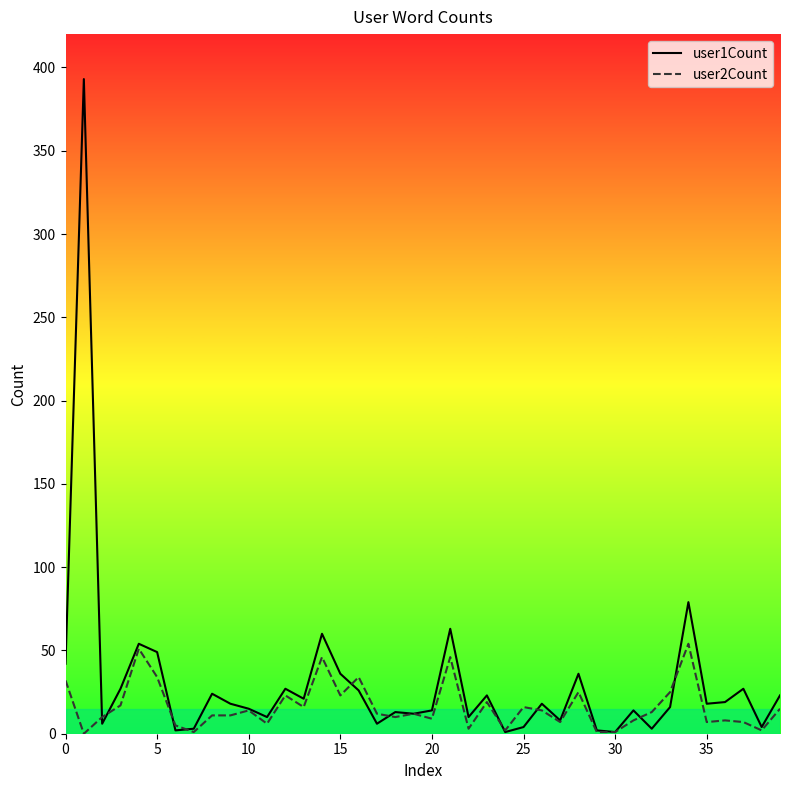

List the series in order of their peak value, lowest first.

user2Count, user1Count